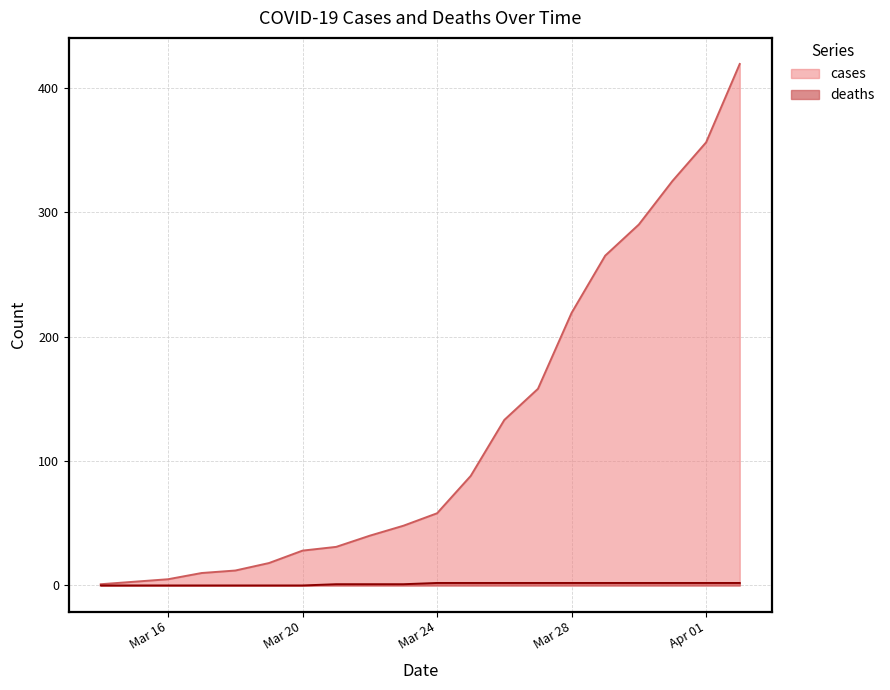

What is the highest value of the deaths series?

2